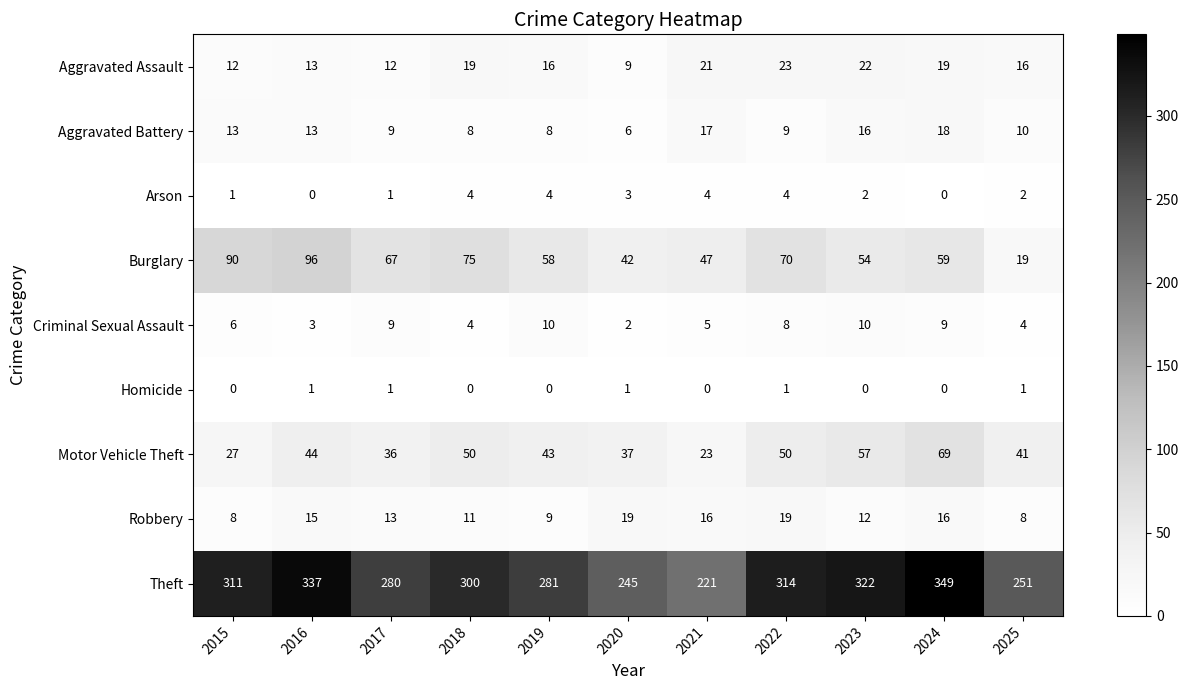

What is the spread (max minus min) of values at 2016?

337